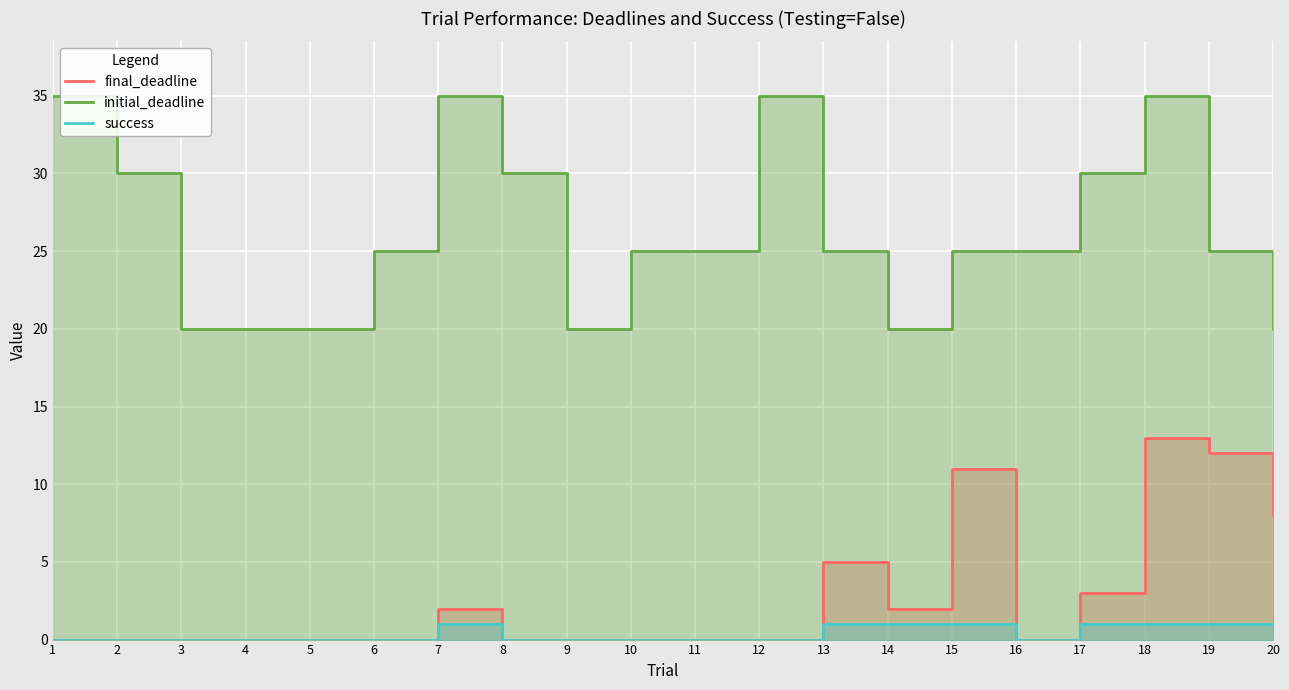

The initial_deadline series shows 12 at 4. True or false?

False